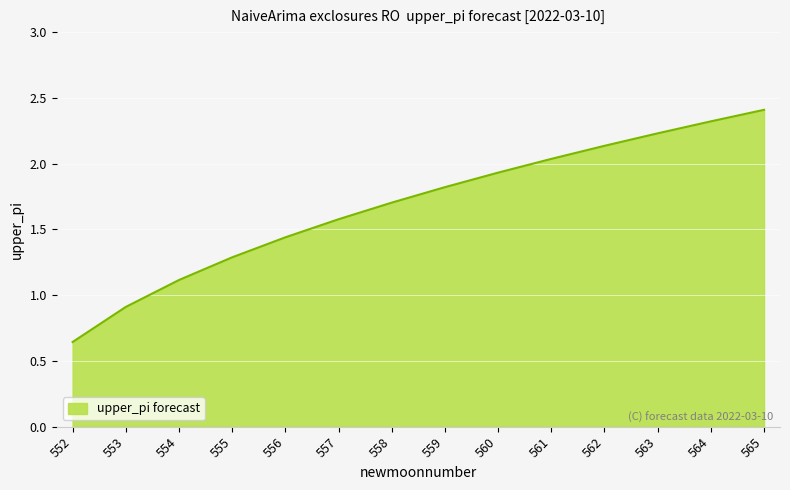

What is the average value?

1.7